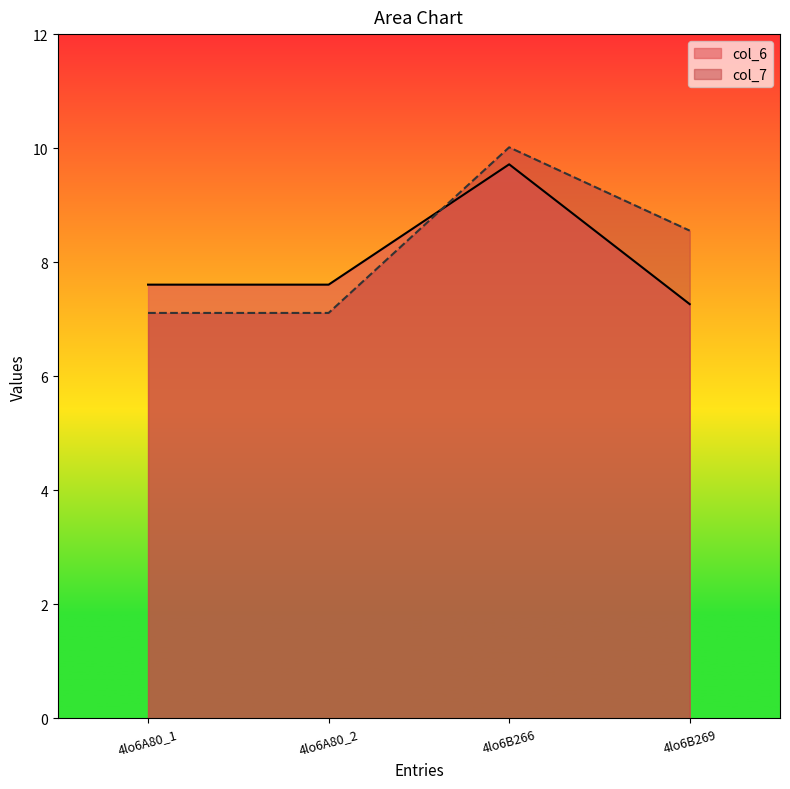

Reading left to right, list all the values displayed in this chart.

col_6: 7.6	7.6	9.7	7.3
col_7: 7.1	7.1	10.0	8.6